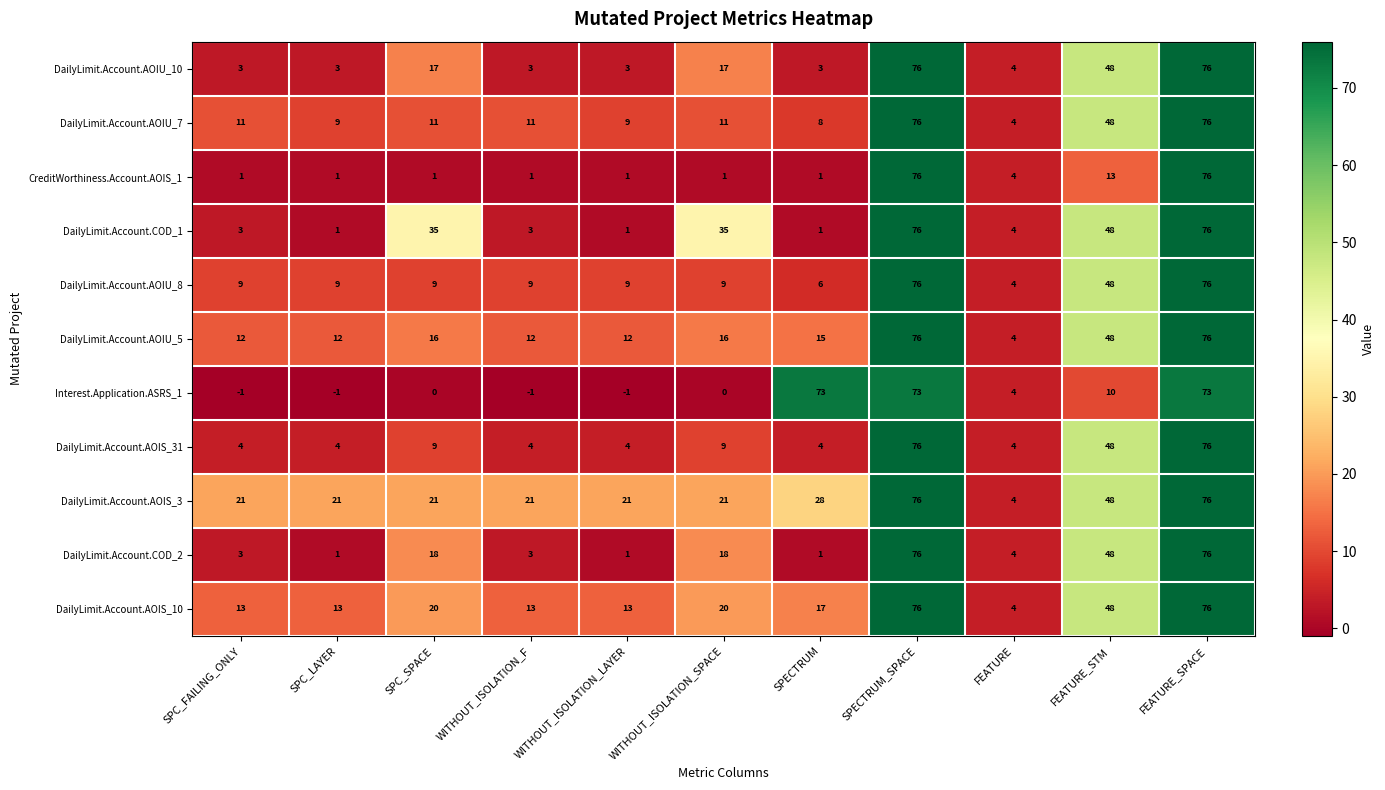

What is the total value across all series at SPECTRUM?

157